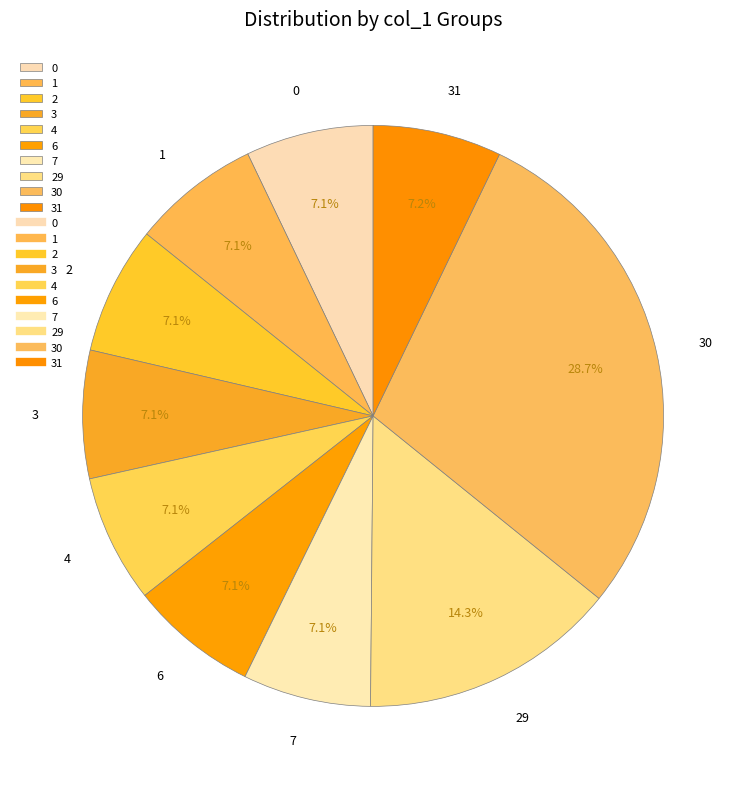

Is the sum of 29 and 30 greater than half?

No